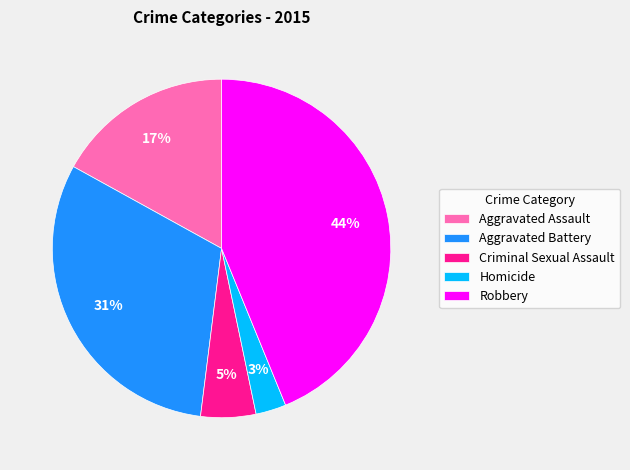

Do Aggravated Battery and Aggravated Assault together represent more than half of the pie?

No